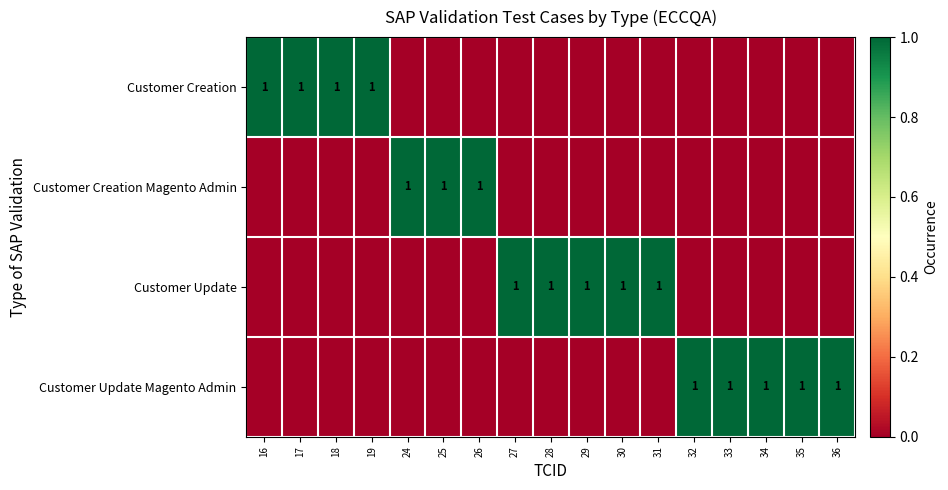

The value of Customer Creation Magento Admin at 26 is 0. True or false?

False